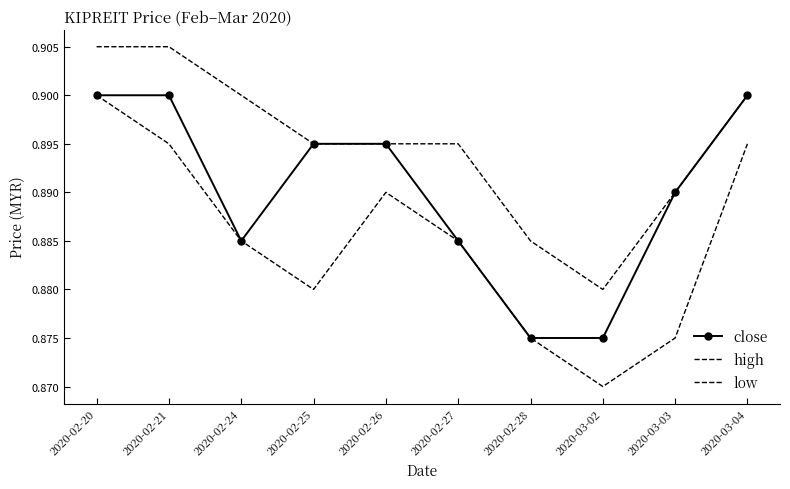

Does the chart have visible grid lines?

No